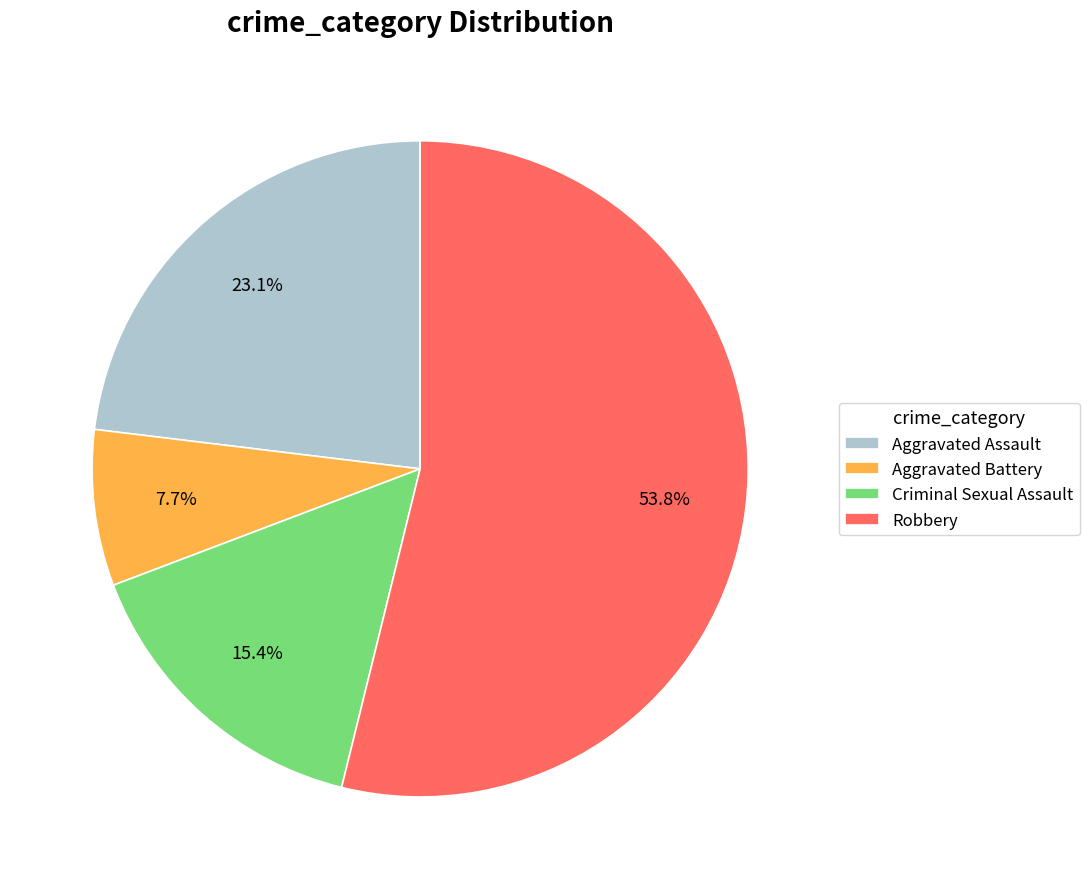

Which has a higher value, Robbery or Criminal Sexual Assault?

Robbery